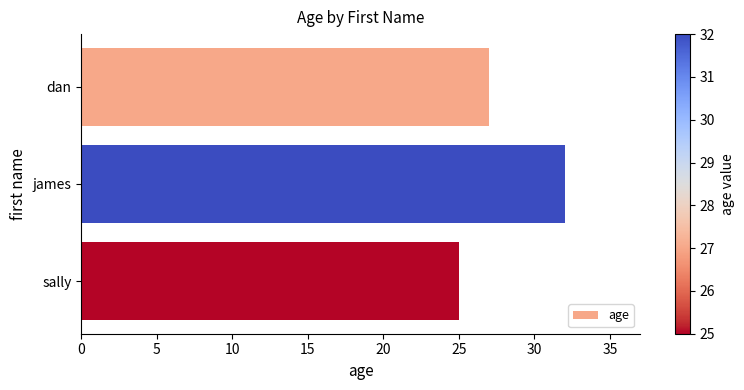

Rank the categories by value from lowest to highest.

sally, dan, james